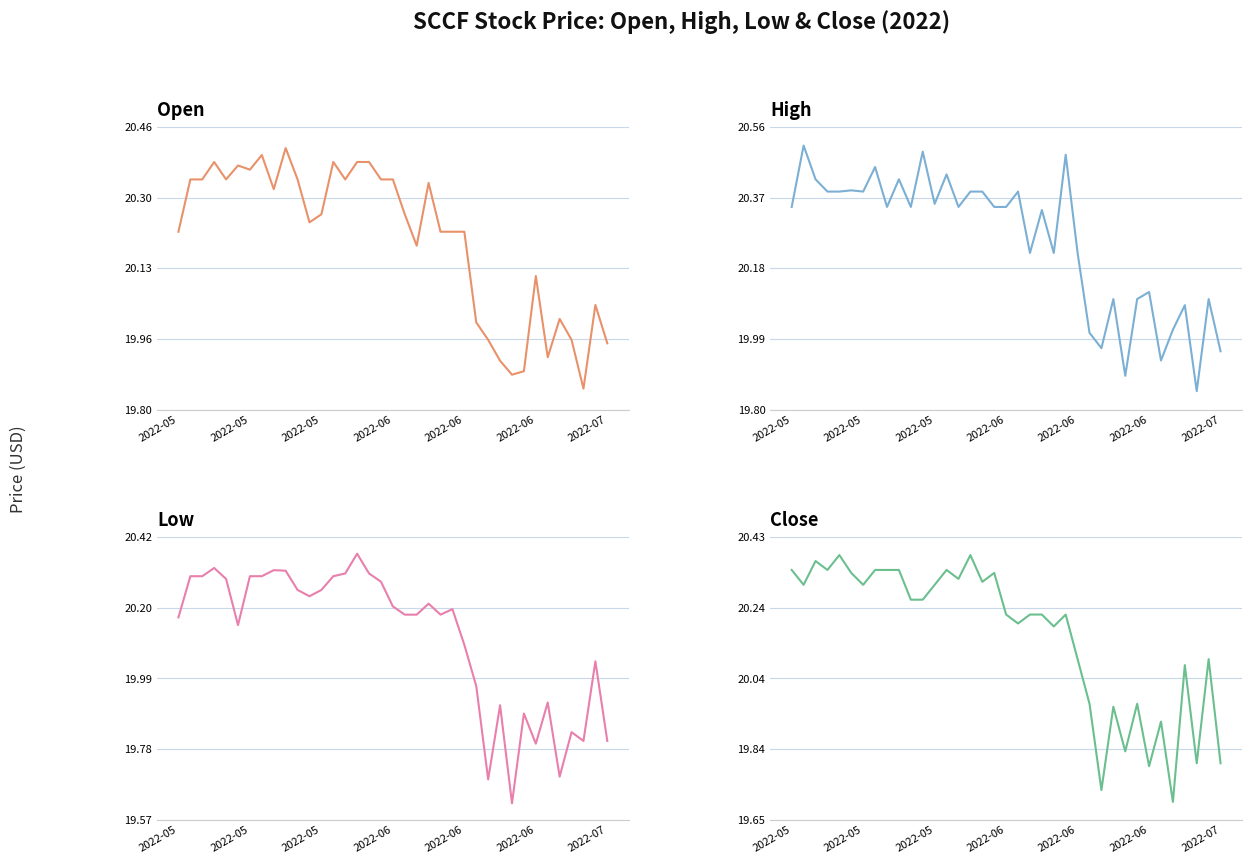

What is the average value of the Close series?

20.2